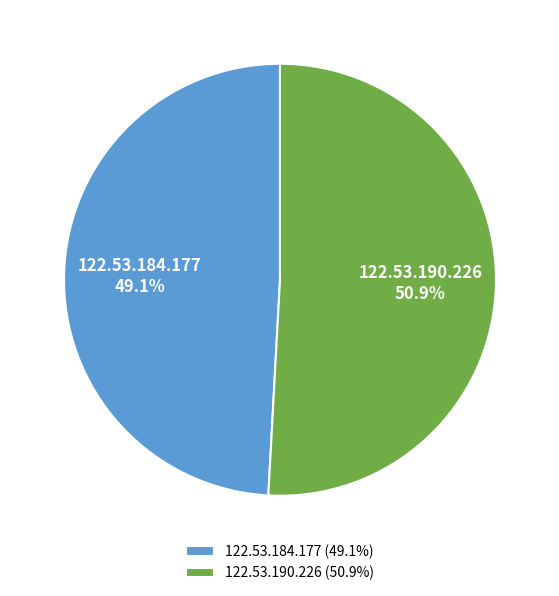

What is the total percentage of 122.53.190.226 and 122.53.184.177?

100.0%